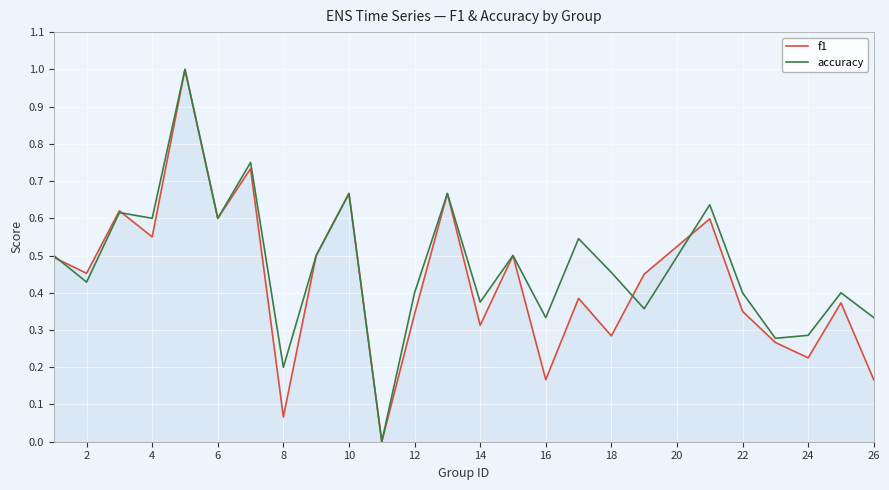

Reading left to right, transcribe all the data shown in this chart.

f1: 0.5	0.5	0.6	0.6	1.0	0.6	0.7	0.1	0.5	0.7	0.0	0.3	0.7	0.3	0.5	0.2	0.4	0.3	0.4	0.6	0.3	0.3	0.2	0.4	0.2
accuracy: 0.5	0.4	0.6	0.6	1.0	0.6	0.8	0.2	0.5	0.7	0.0	0.4	0.7	0.4	0.5	0.3	0.5	0.5	0.4	0.6	0.4	0.3	0.3	0.4	0.3